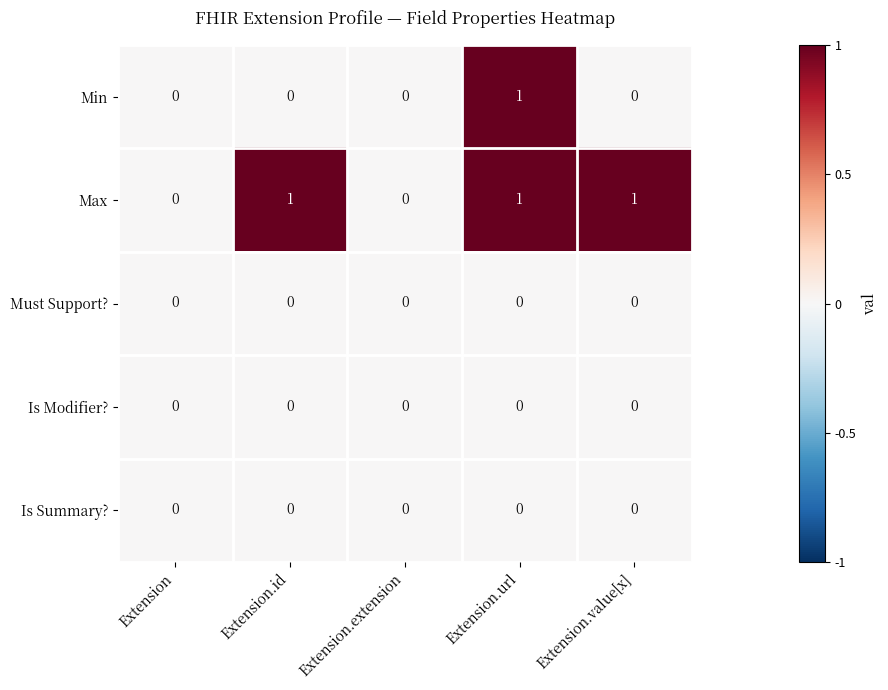

Which series has the largest total across all categories?

Max